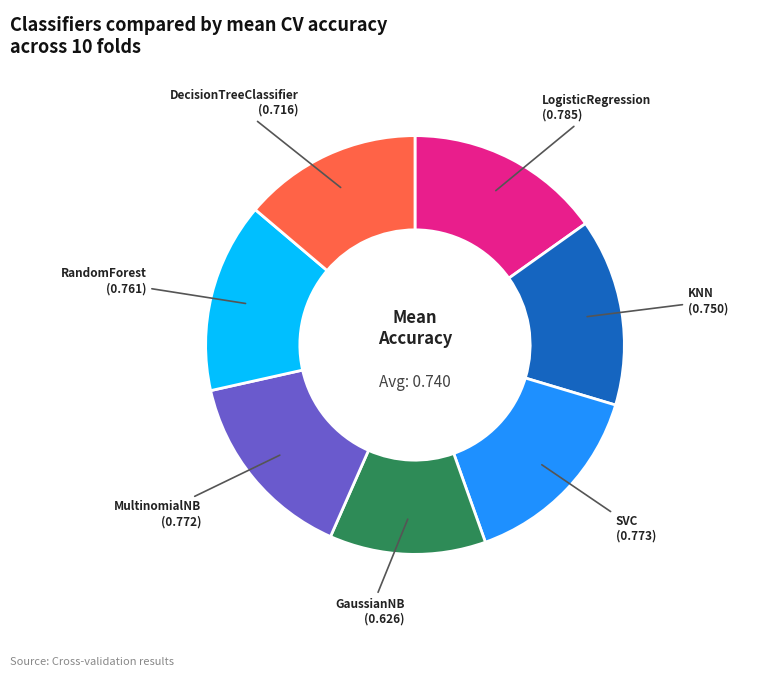

Is there a majority slice in this chart?

No